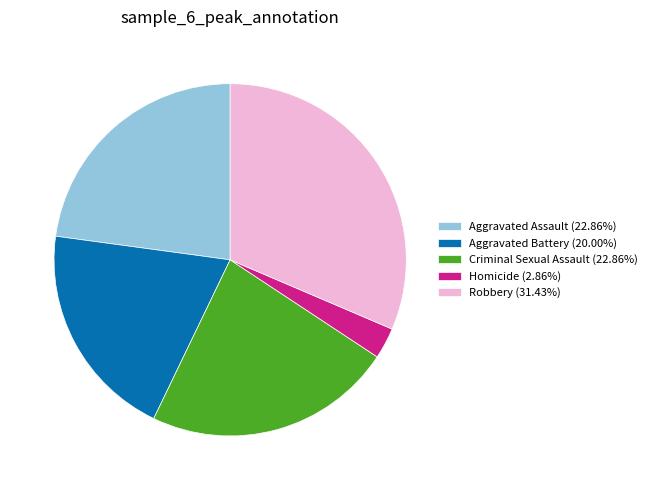

Do Aggravated Assault (22.86%) and Criminal Sexual Assault (22.86%) together represent more than half of the pie?

No